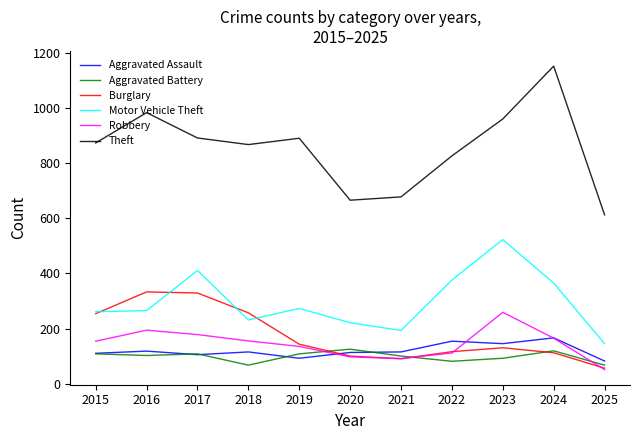

What value does the Burglary series have at 2020, to the nearest 5?

100